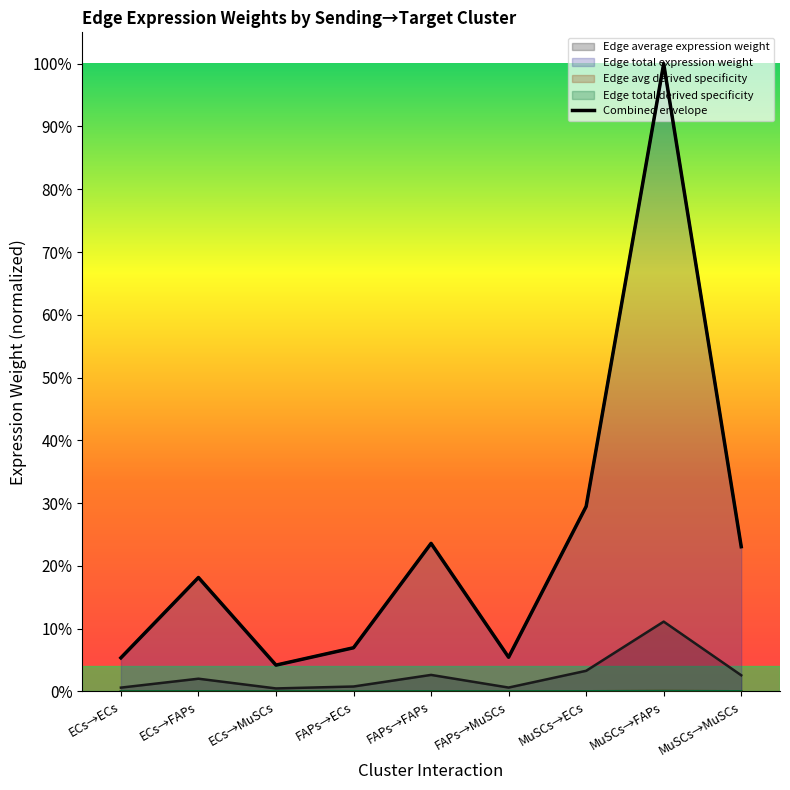

List the labels in order of value, smallest first.

ECs→MuSCs, ECs→ECs, FAPs→MuSCs, FAPs→ECs, ECs→FAPs, MuSCs→MuSCs, FAPs→FAPs, MuSCs→ECs, MuSCs→FAPs